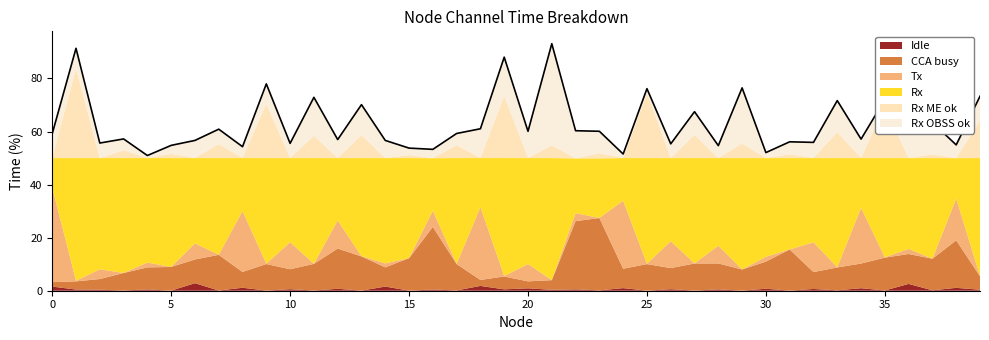

Between 26 and 13, which is larger?

26